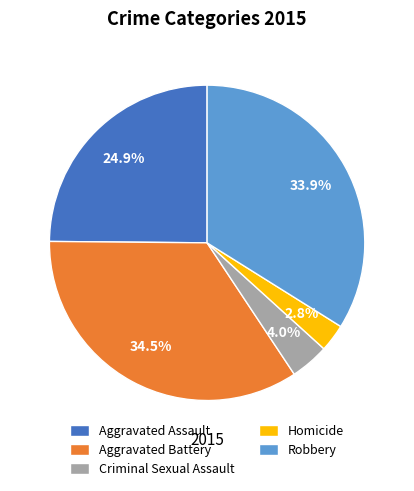

Is there a majority slice in this chart?

No